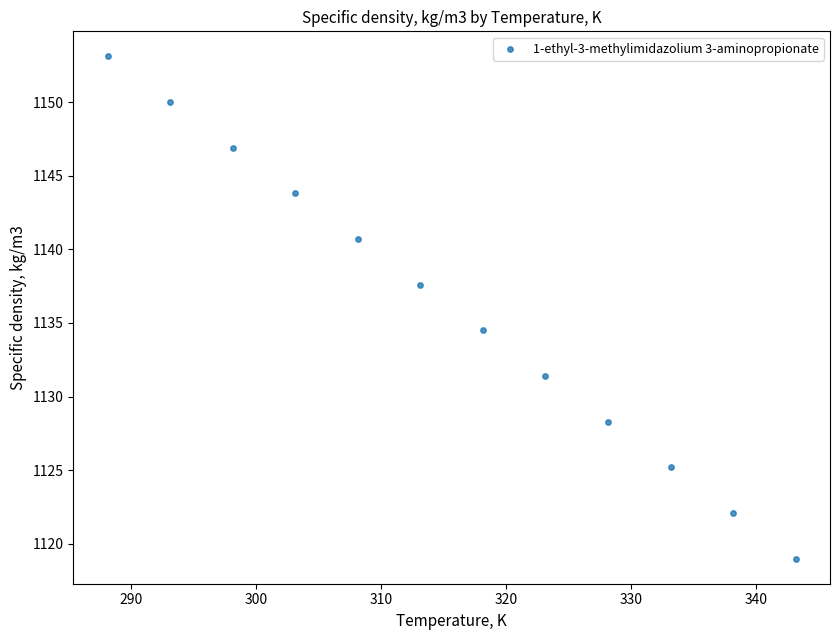

What is the range of X values (max minus min)?

55.0